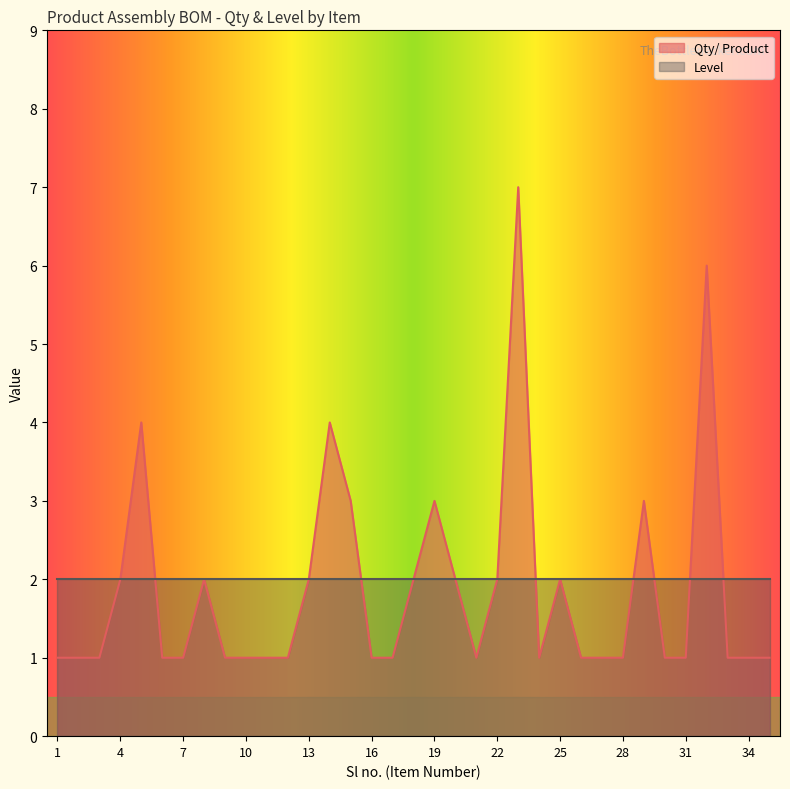

What is the approximate value at 23?

7